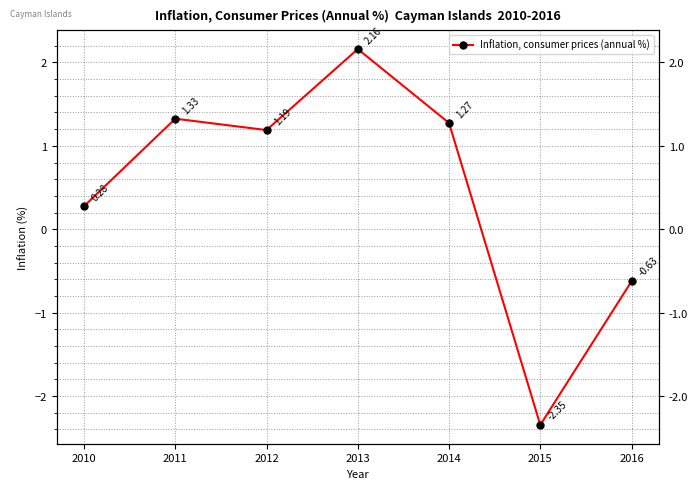

Rank the categories by value from lowest to highest.

2015, 2016, 2010, 2012, 2014, 2011, 2013